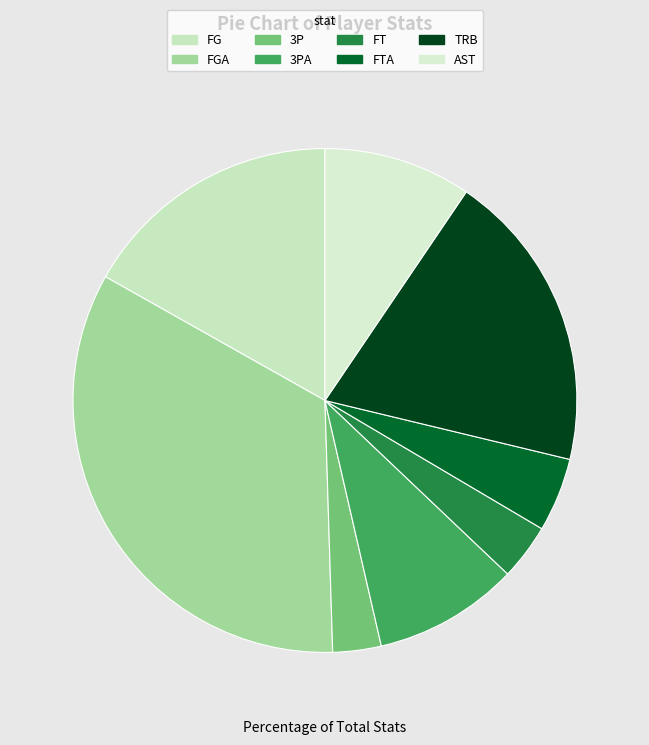

Combined, what portion of the pie is FT and 3P?

6.7%